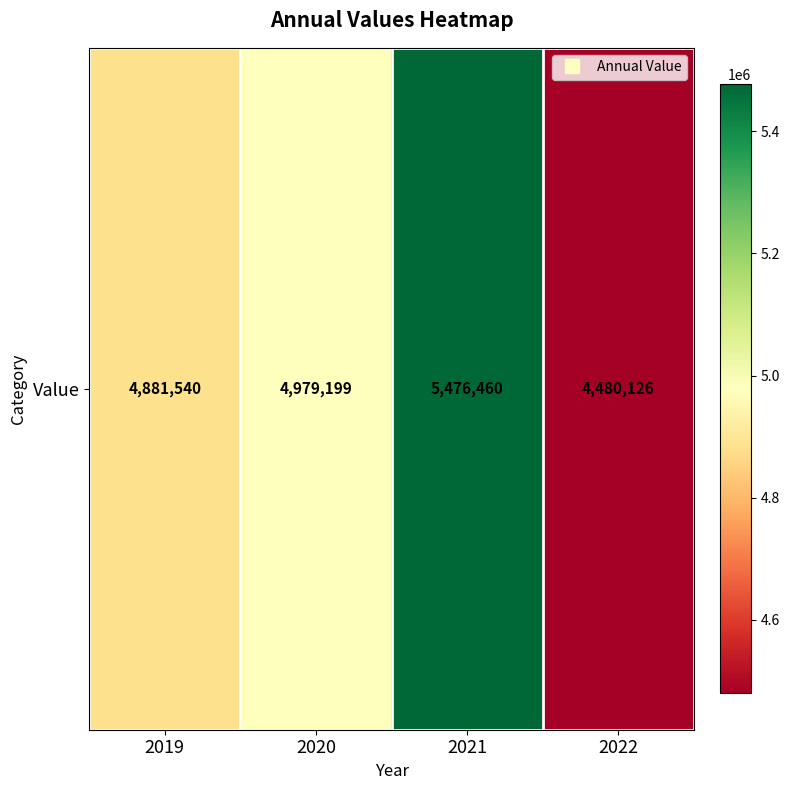

What is the approximate value at 2019?

4881540